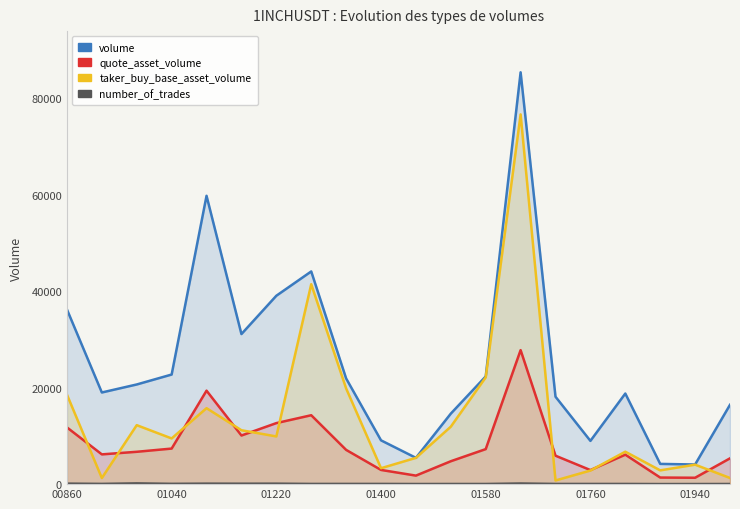

Which series has the largest total across all categories?

volume